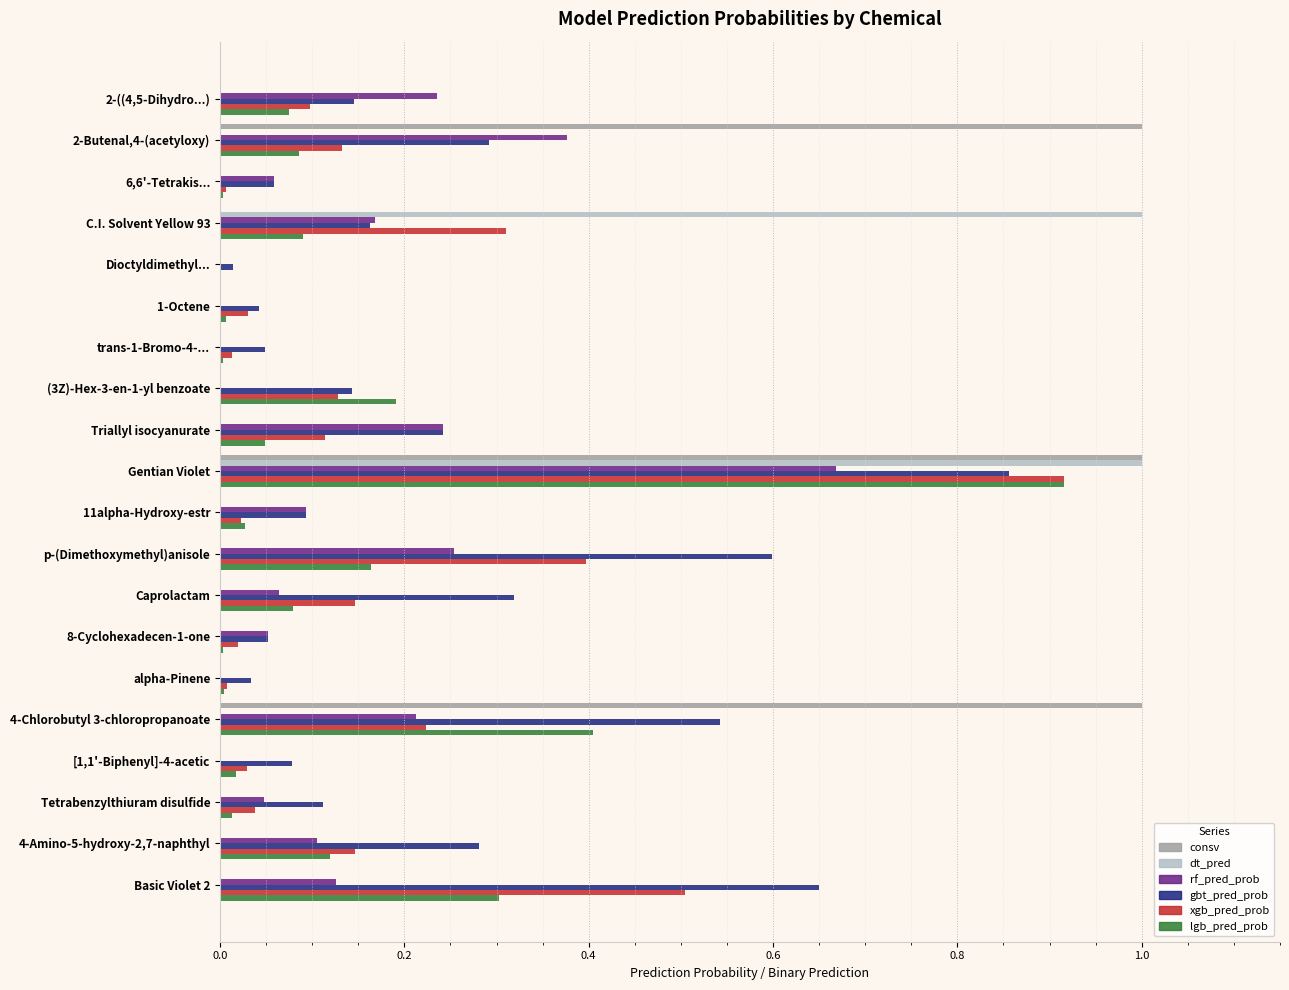

Which series has the largest total across all categories?

gbt_pred_prob